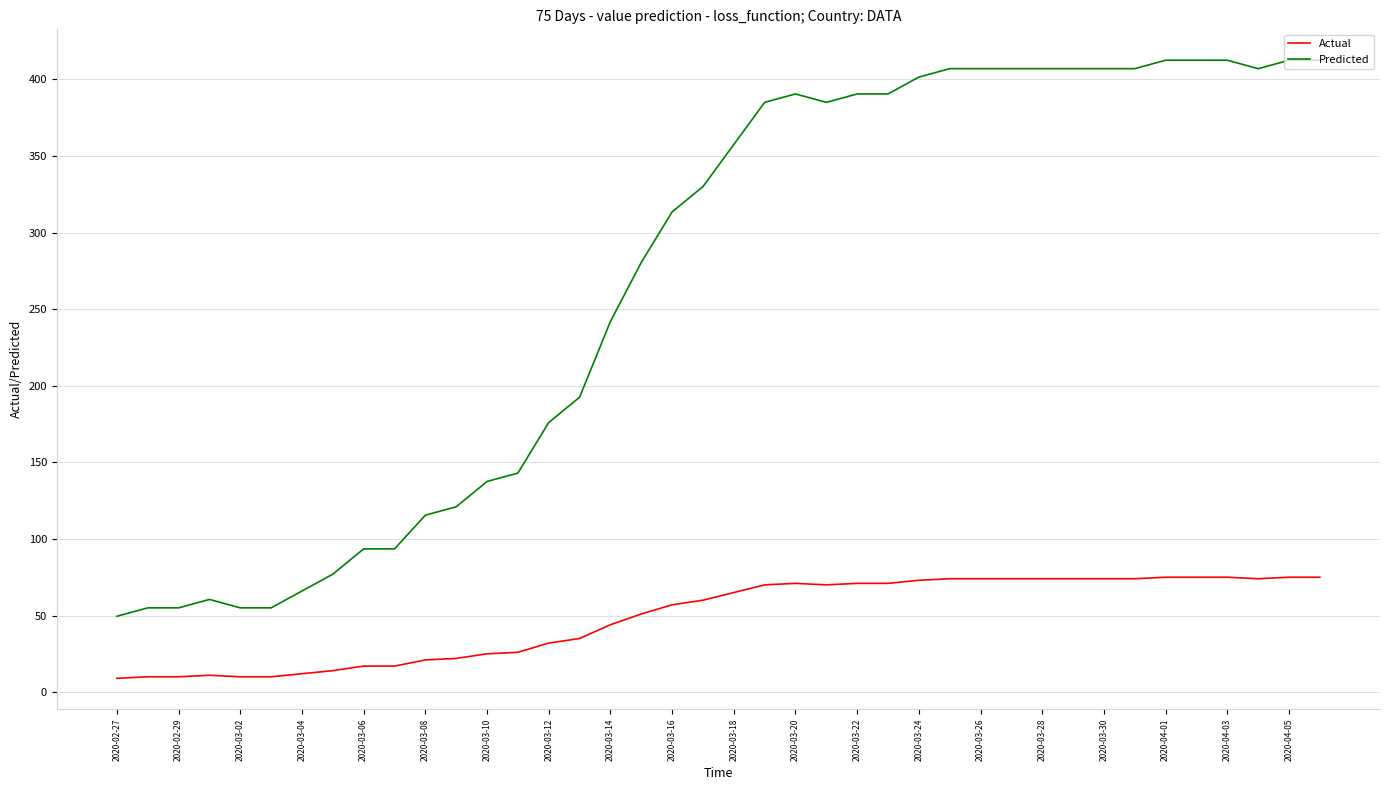

Which series has the largest total across all categories?

Predicted